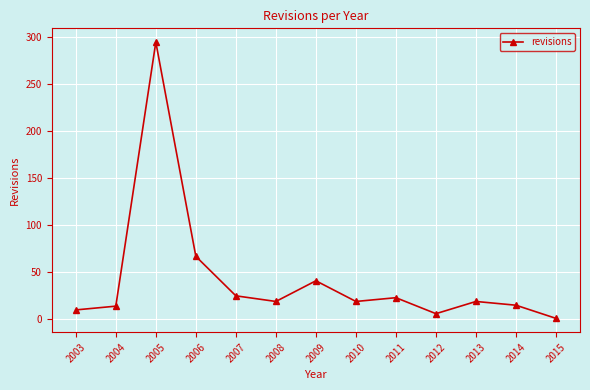

What is the change in value from 2005 to 2006?

-228